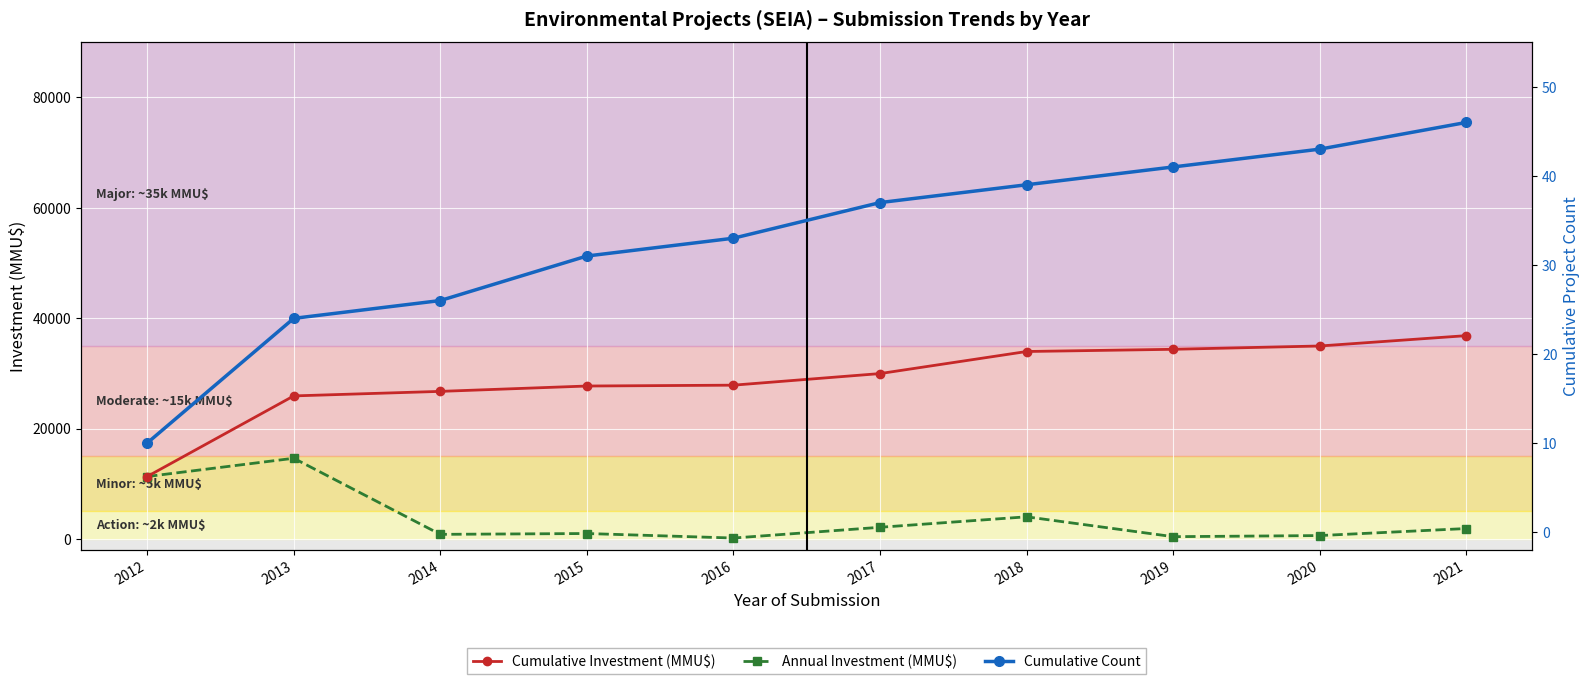

Does the chart display data point markers on the line(s)?

Yes